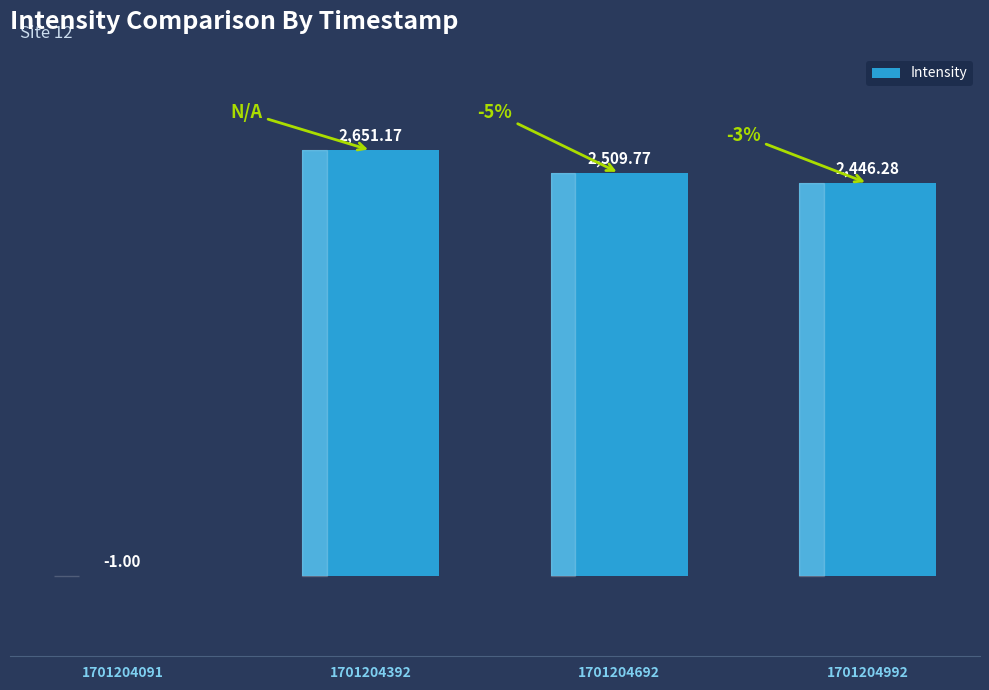

Count the number of data series in this chart.

1